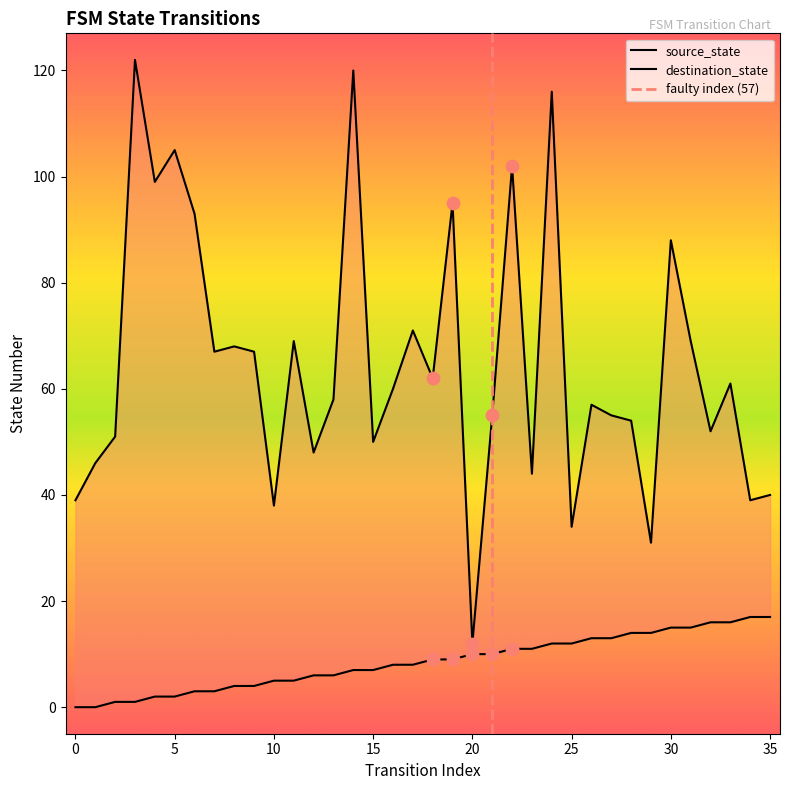

Which series contains the lowest Y value?

source_state